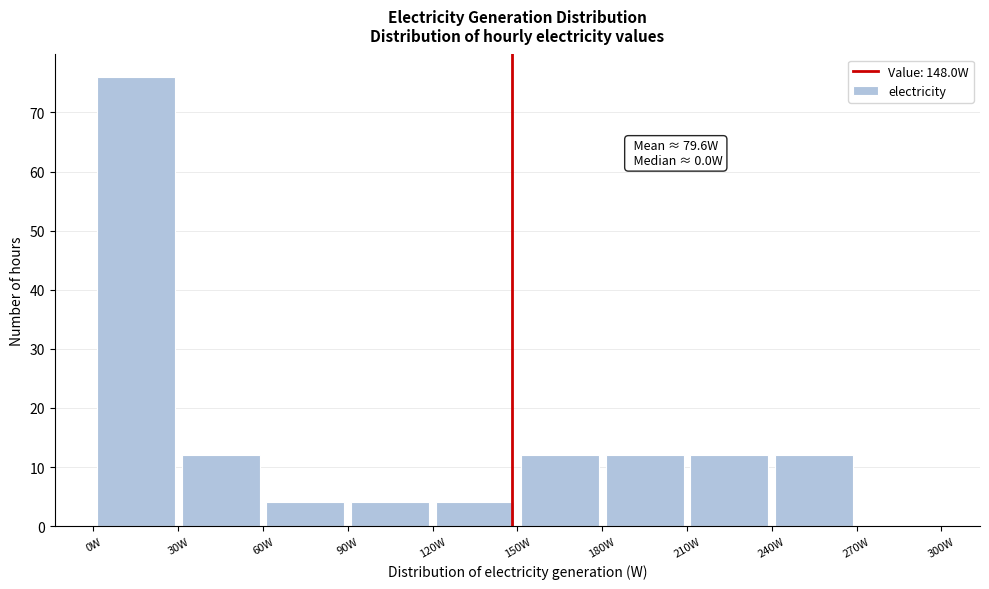

Which range on the x-axis has the tallest bar?

0 to 30